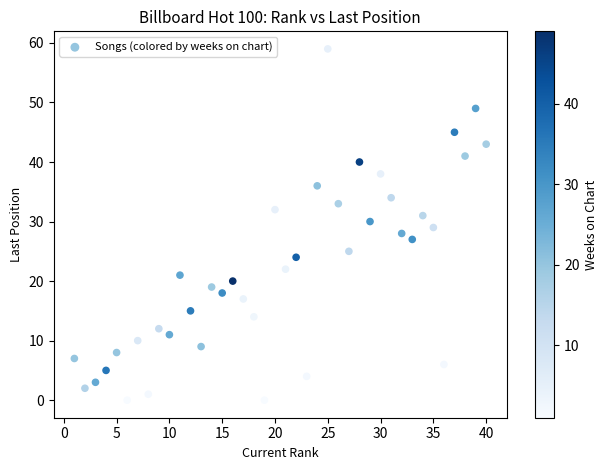

What is the range of X values (max minus min)?

39